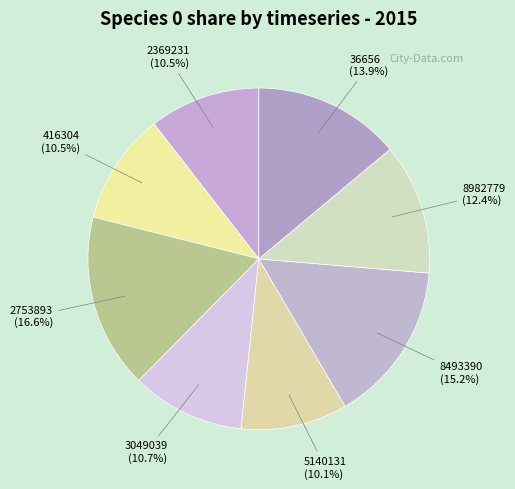

How many slices are in this pie chart?

8